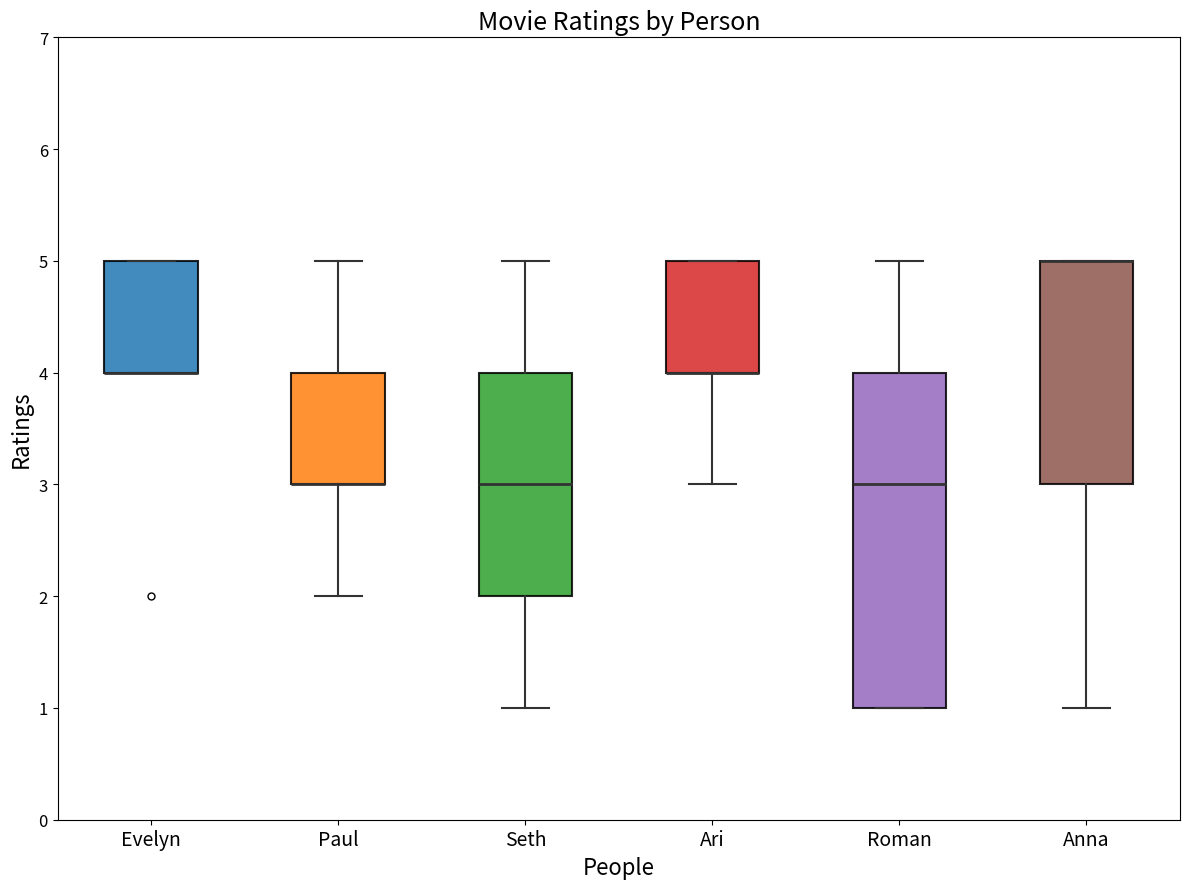

Which box is the tallest, from its lower edge to its upper edge?

Roman